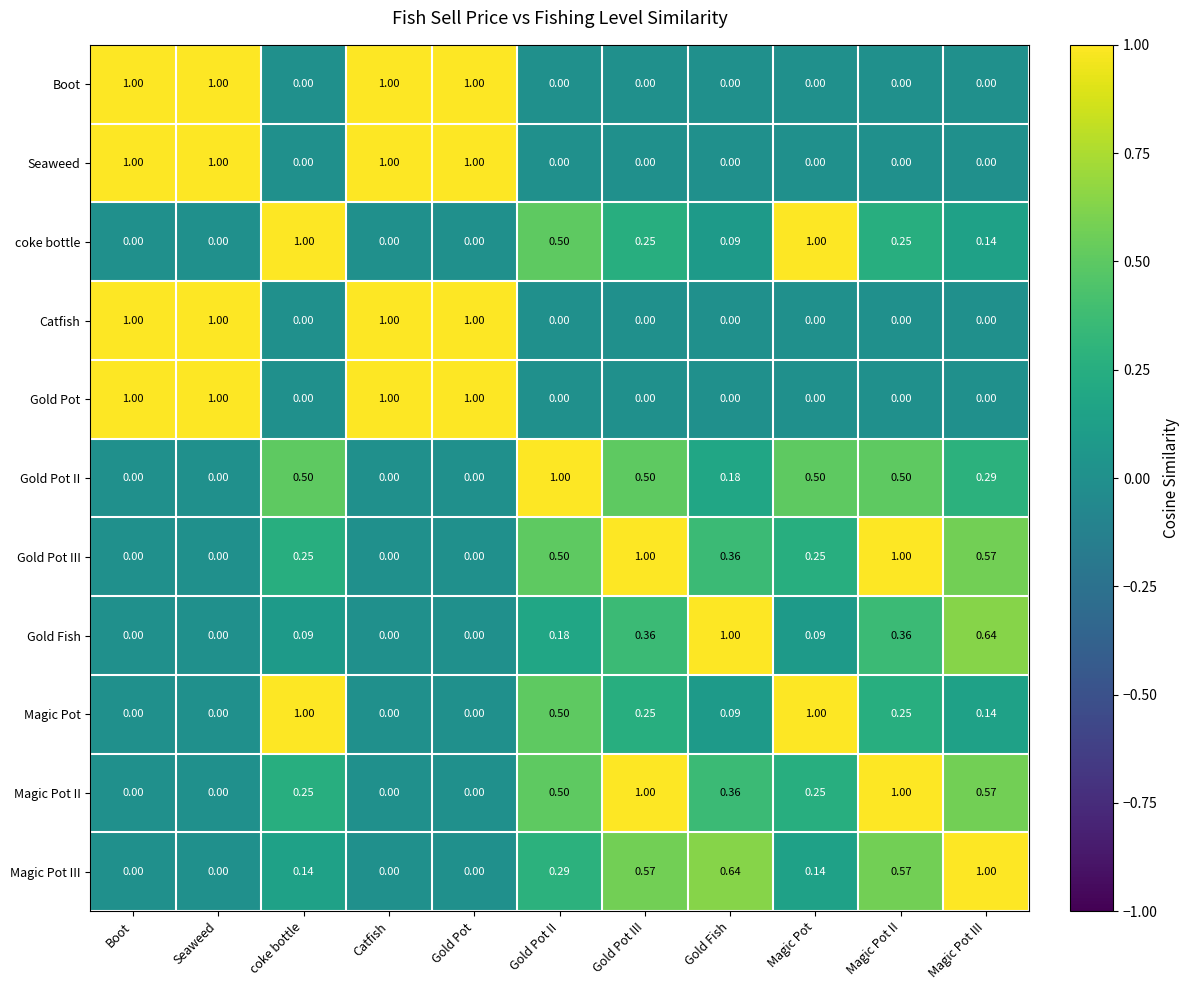

Is the value of Magic Pot III at Catfish greater than the value of Boot at Seaweed?

No